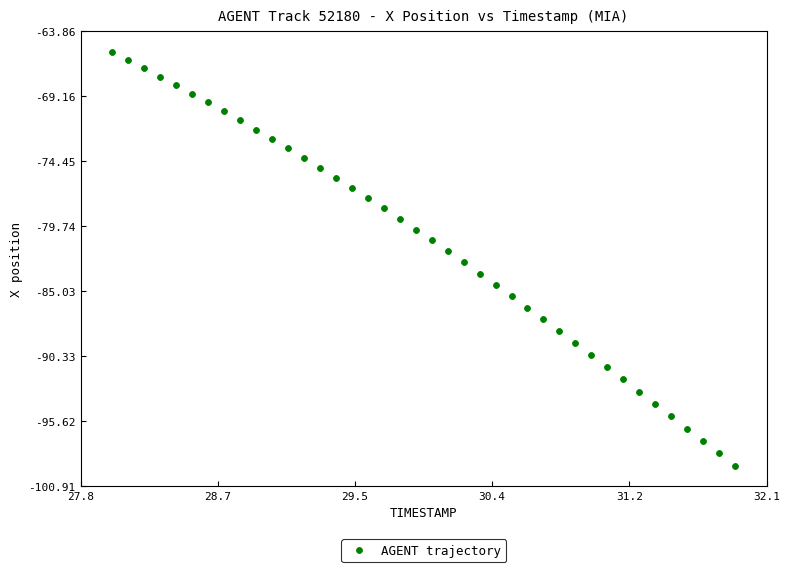

What is the range of X values (max minus min)?

3.9